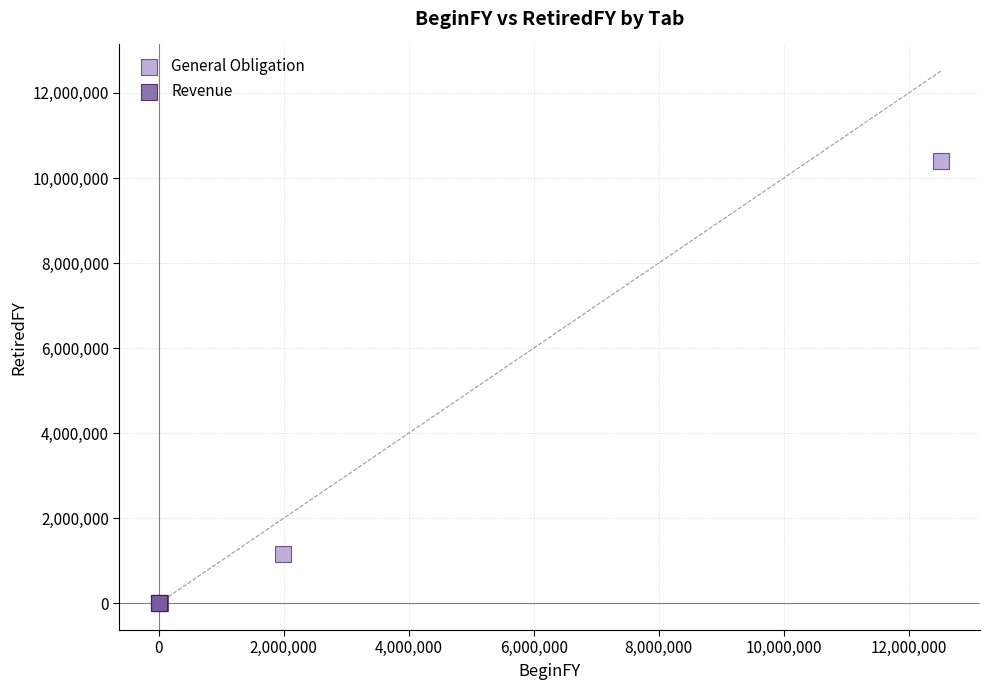

Which series contains the highest Y value?

General Obligation